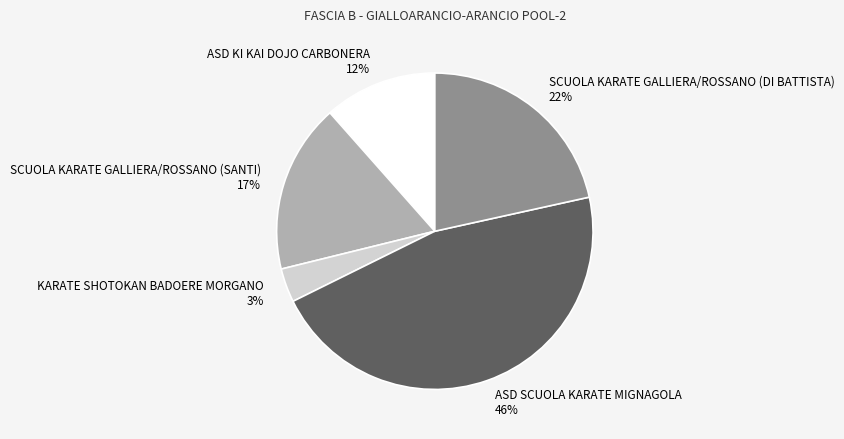

Between SCUOLA KARATE GALLIERA/ROSSANO (DI BATTISTA) and SCUOLA KARATE GALLIERA/ROSSANO (SANTI), which is larger?

SCUOLA KARATE GALLIERA/ROSSANO (DI BATTISTA)